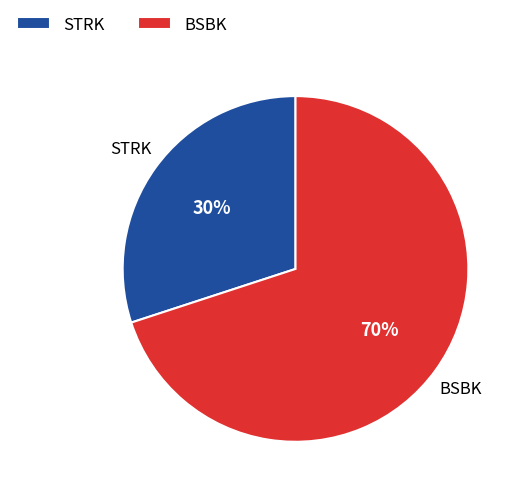

To the nearest percent, what is the difference between the STRK and BSBK slice percentages?

40%